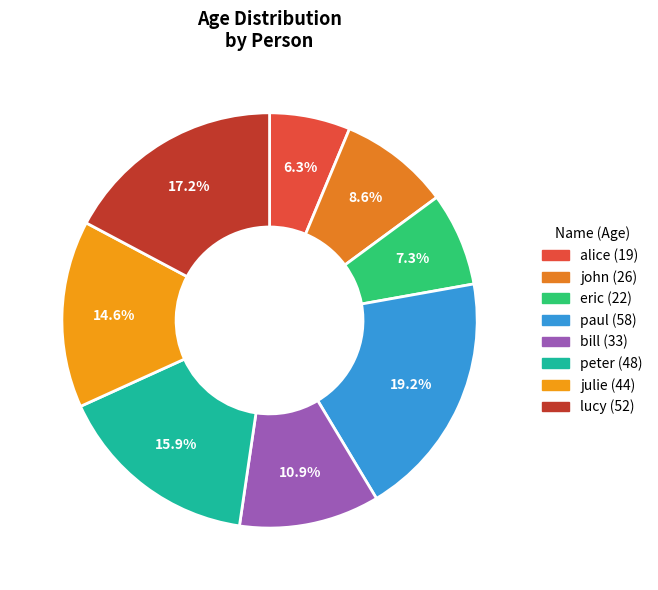

Combined, do alice and peter account for over 50%?

No